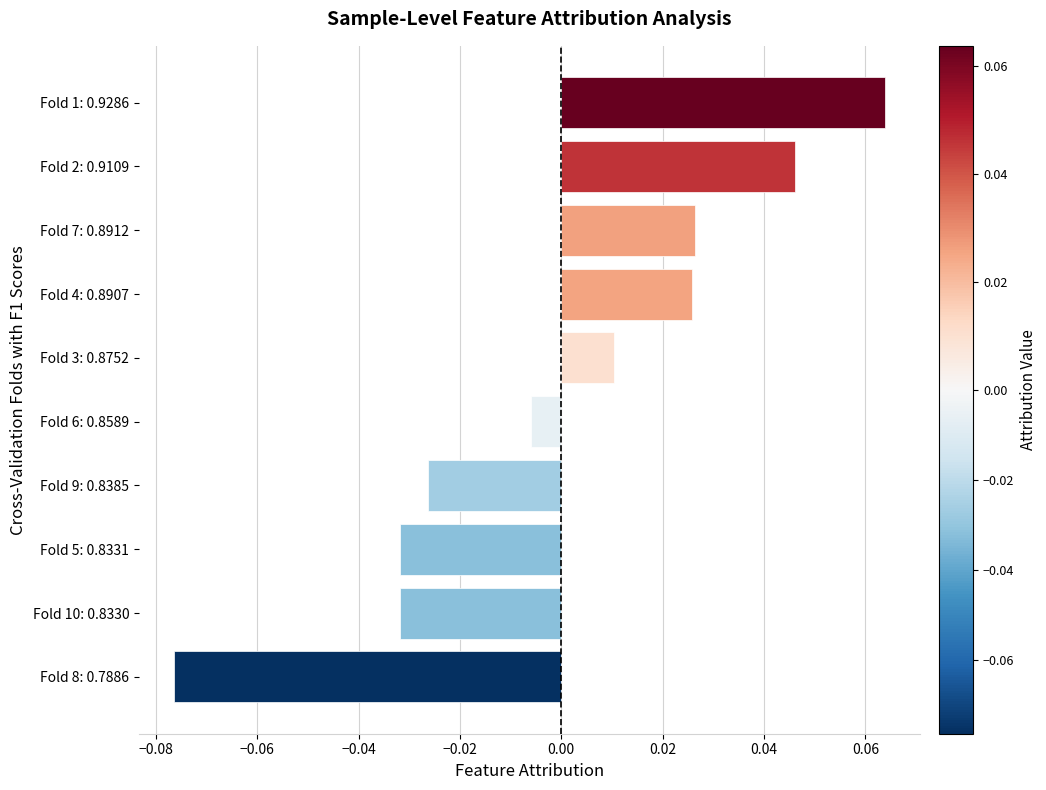

Are the bars grouped side by side (vs. stacked)?

No